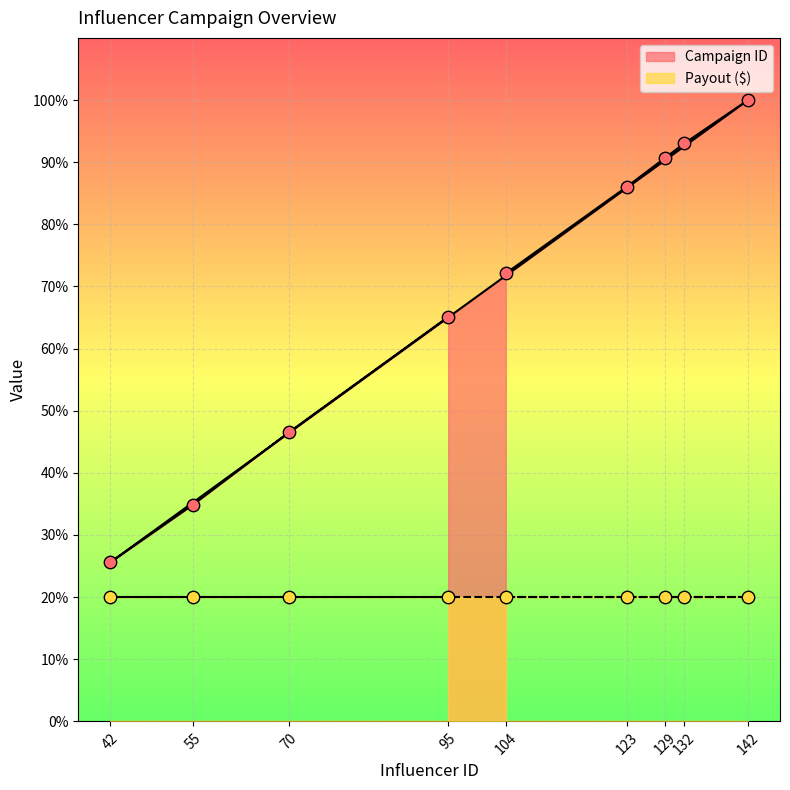

Approximately how many times larger is the value at 123 compared to 132?

0.9